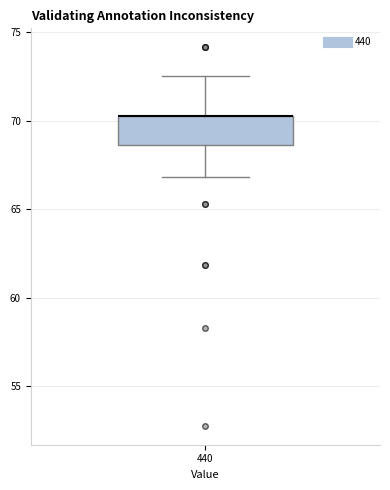

Where does the lower whisker of the box at x = 440 end on the y-axis? The values are not printed on the chart, so give them approximately, as read against the axis.

67.0